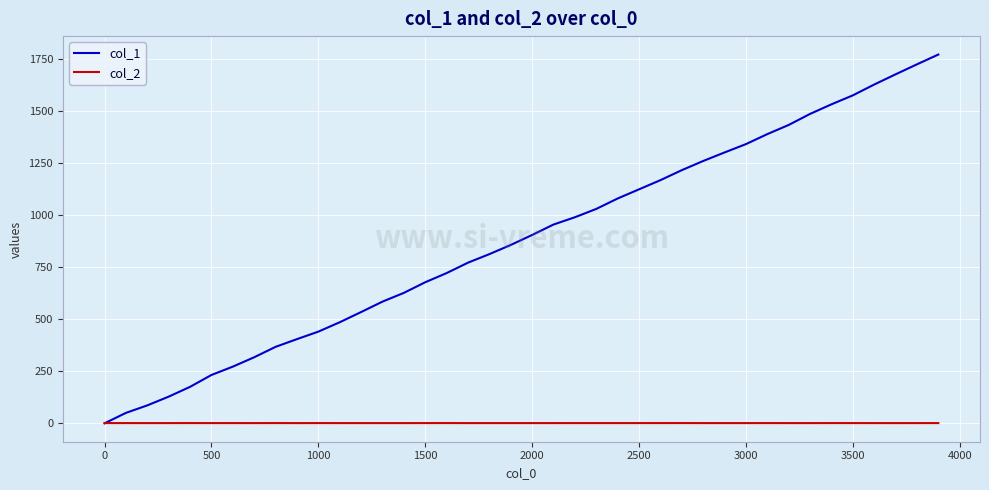

Which series has the largest total across all categories?

col_1